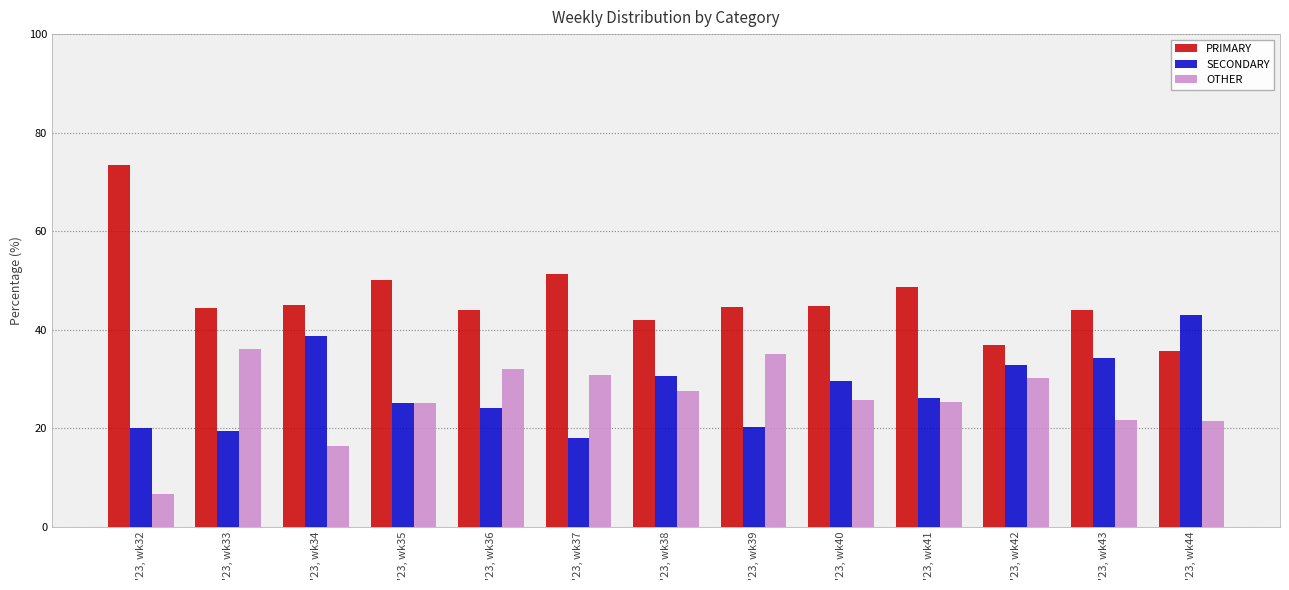

At '23, wk43, list the series in order from smallest to largest.

OTHER, SECONDARY, PRIMARY